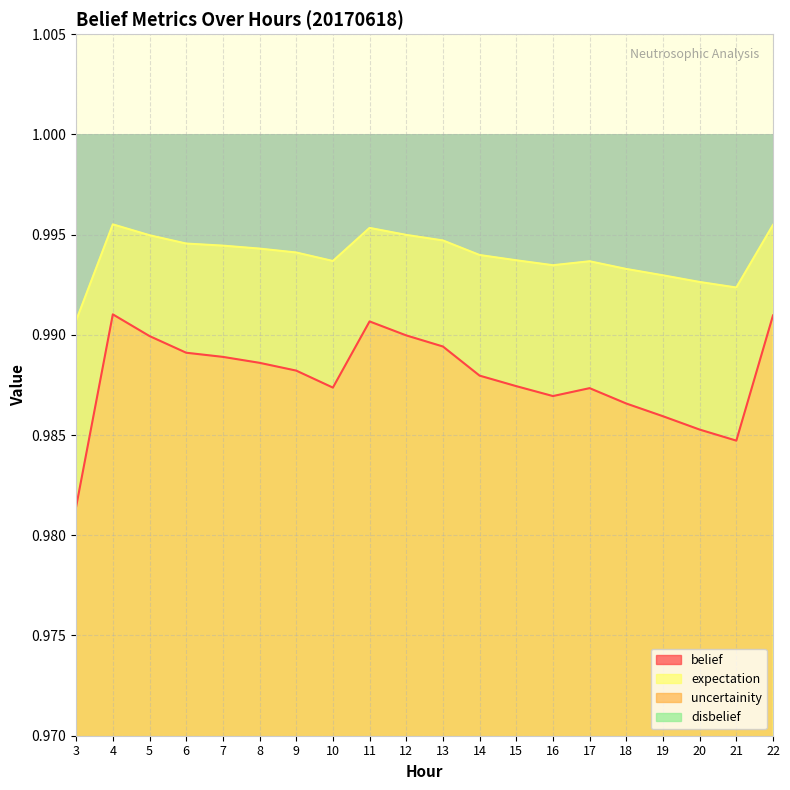

At which label is belief closest to 0?

3